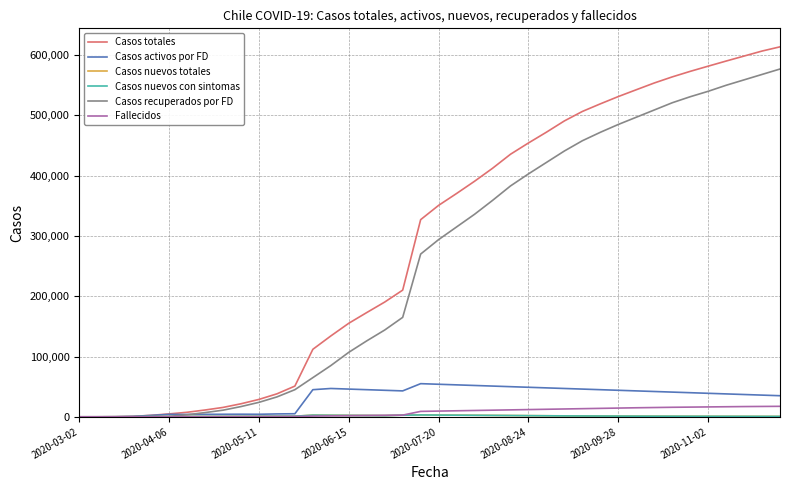

Which series has the largest total across all categories?

Casos totales